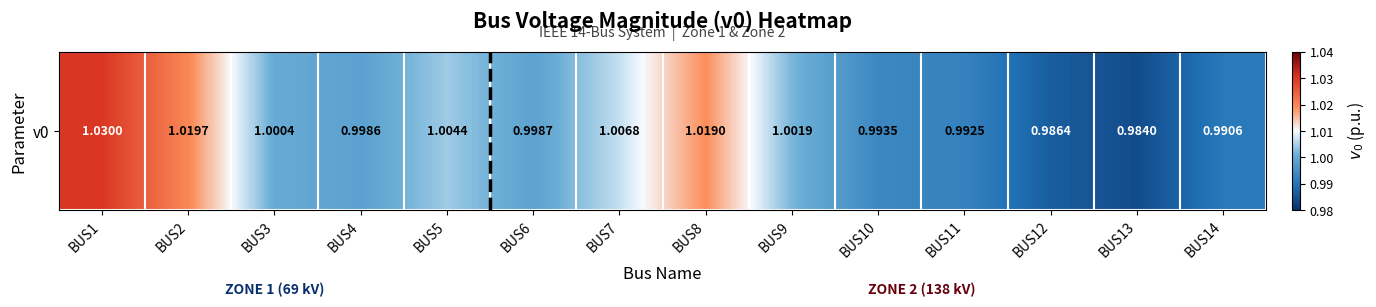

Which category has the highest value across all series?

BUS1